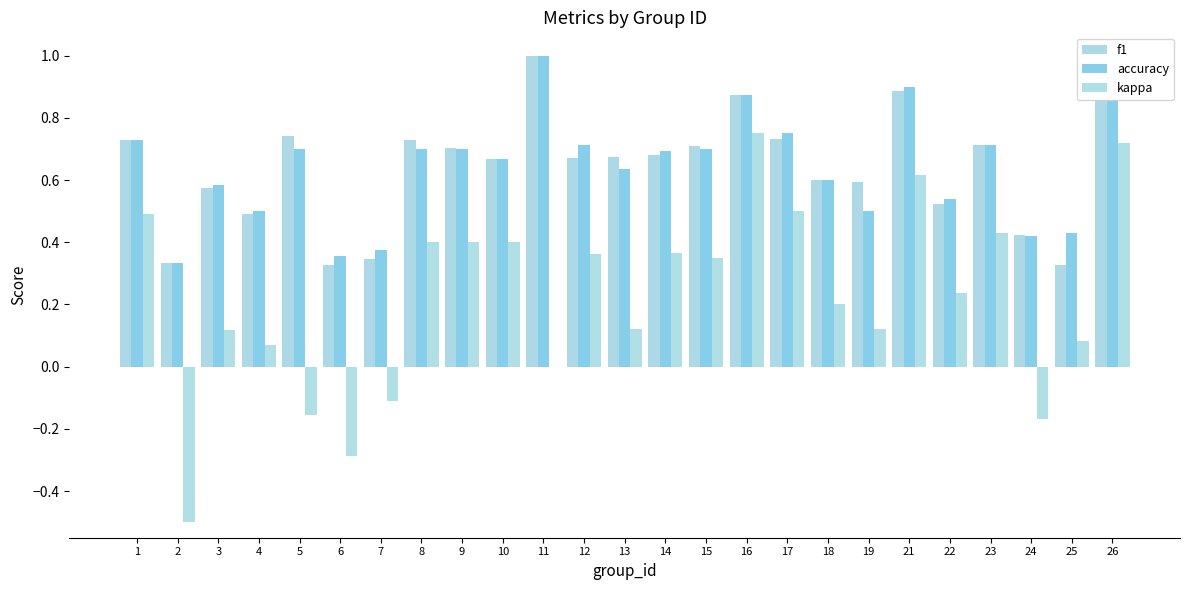

Which series has the largest range (max minus min)?

kappa